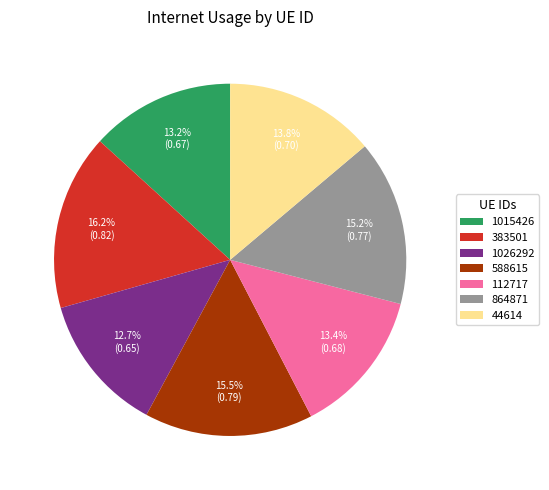

Which slice is the smallest?

1026292